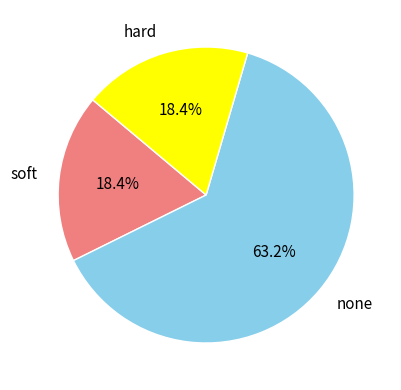

Count the number of slices in the pie.

3